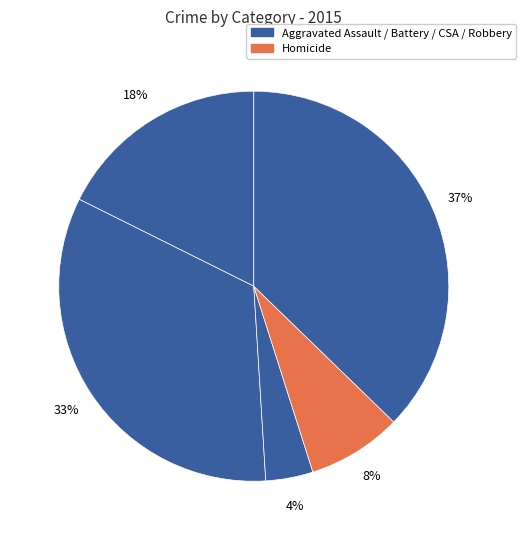

Count the number of slices in the pie.

5